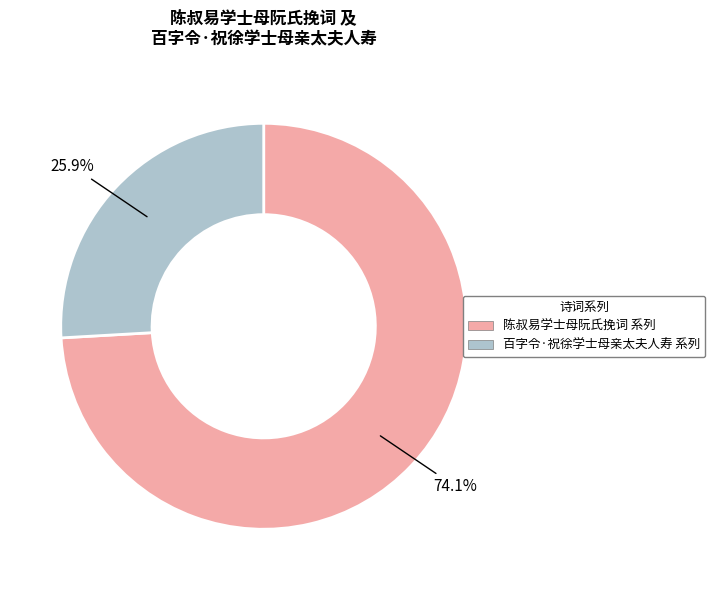

What is the total percentage of 陈叔易学士母阮氏挽词 系列 and 百字令·祝徐学士母亲太夫人寿 系列?

100.0%